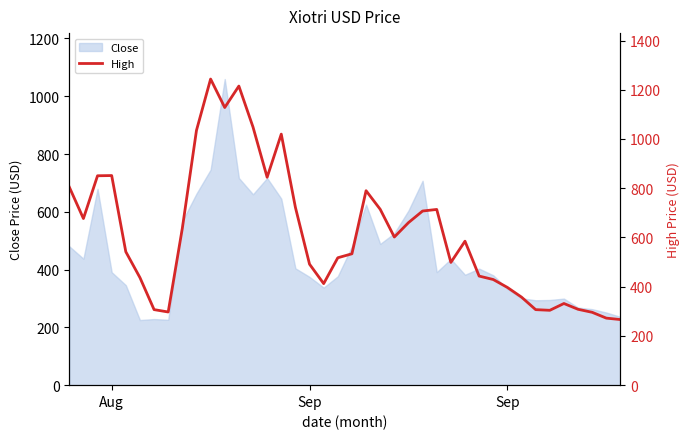

How many points are lower than both their immediate neighbors (excluding endpoints)?

8